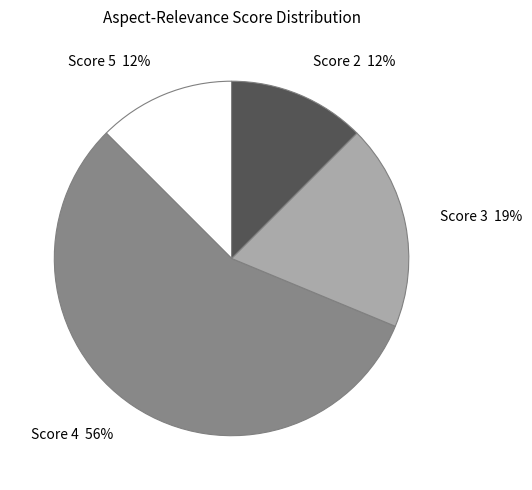

To the nearest percent, what is the average slice percentage?

25%